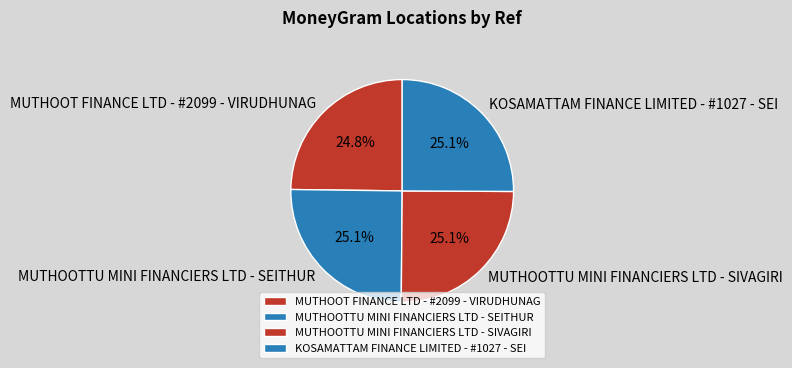

To the nearest percent, what portion does MUTHOOTTU MINI FINANCIERS LTD - SEITHUR represent?

25%